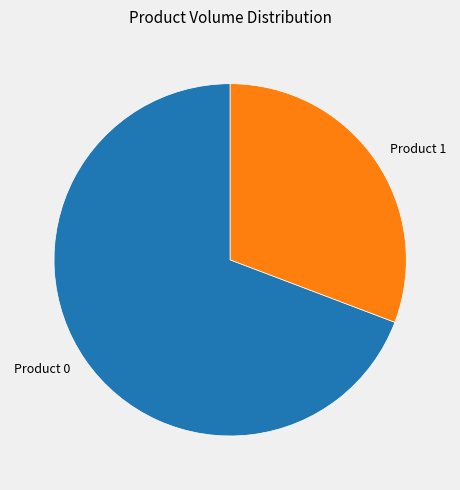

Does Product 1 represent more than half of the total?

No